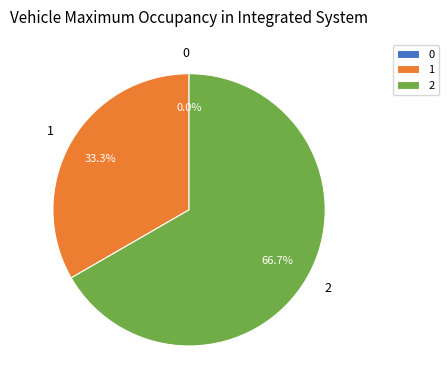

Which slice represents more than half of the pie?

2